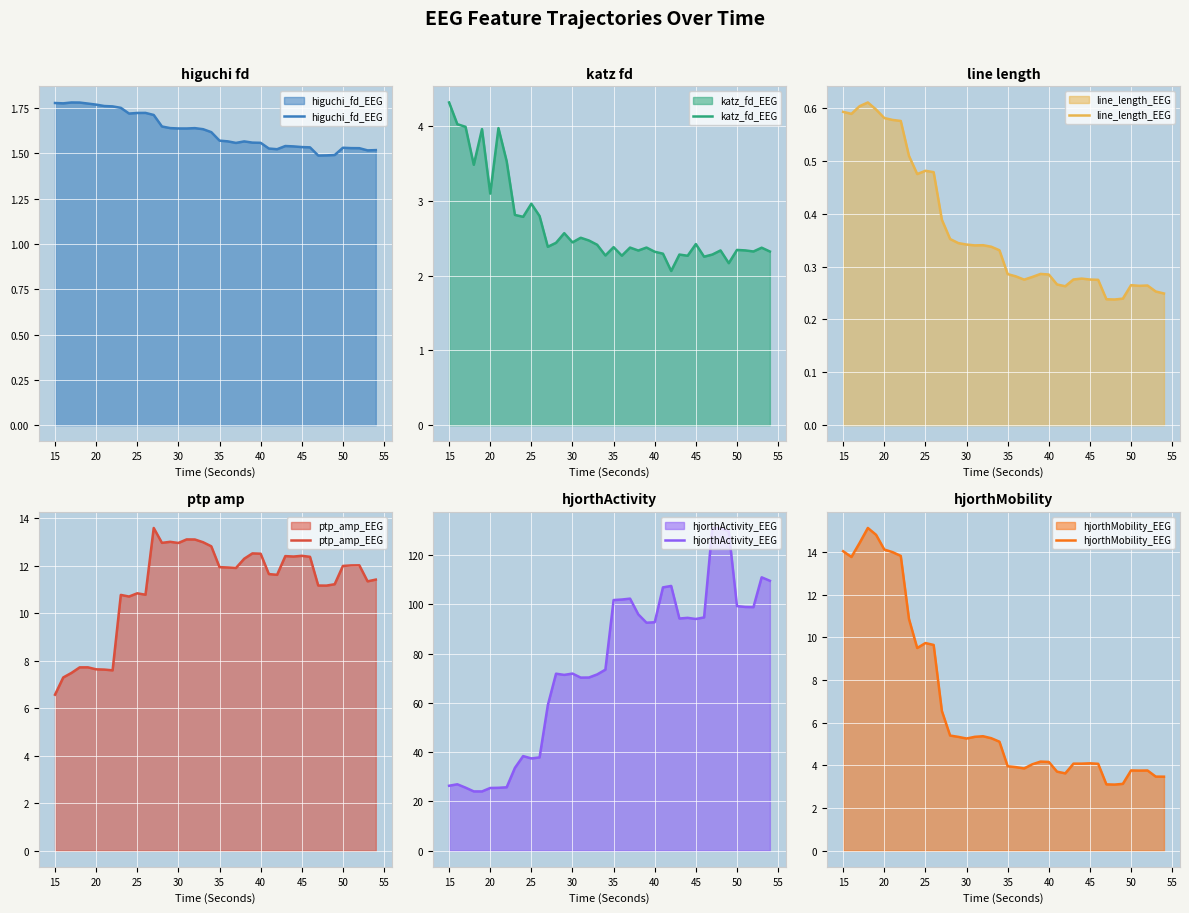

True or false: hjorthActivity_EEG and higuchi_fd_EEG intersect in this chart.

False